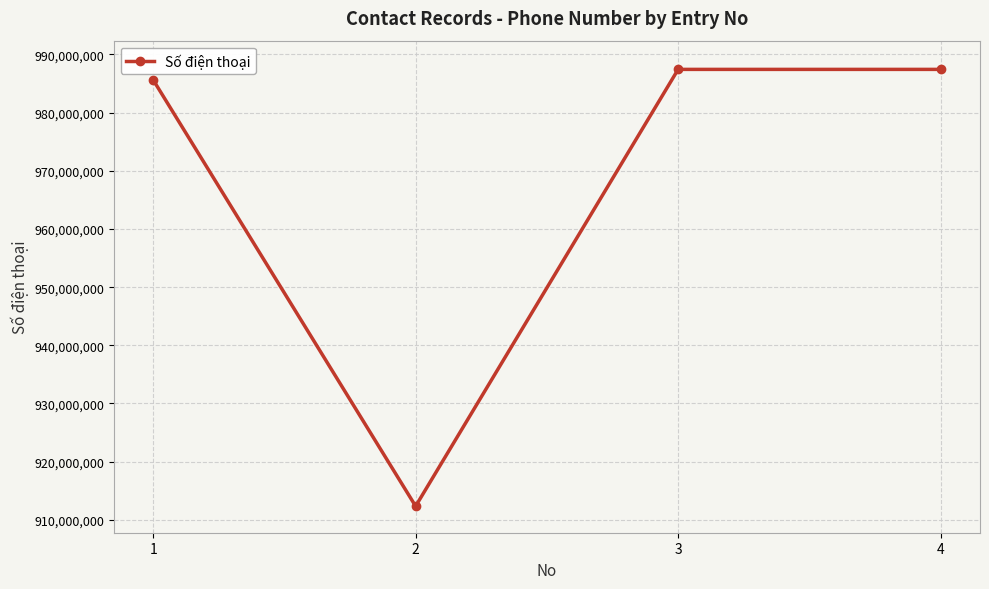

What is the smallest value displayed?

912345678